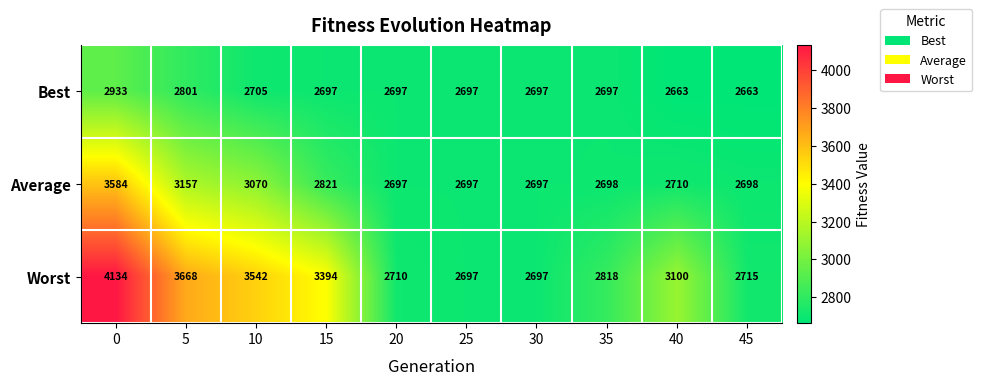

What is the total value across all series at 25?

8091